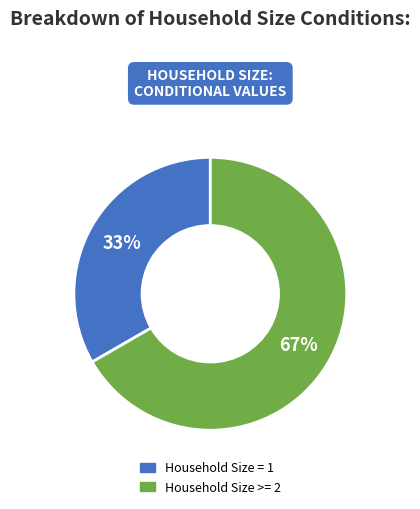

Is there a majority slice in this chart?

Yes